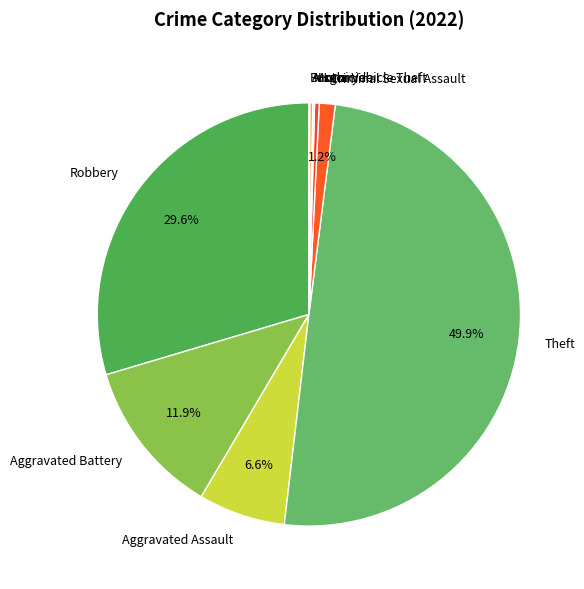

What percentage is NOT represented by Theft?

50.1%